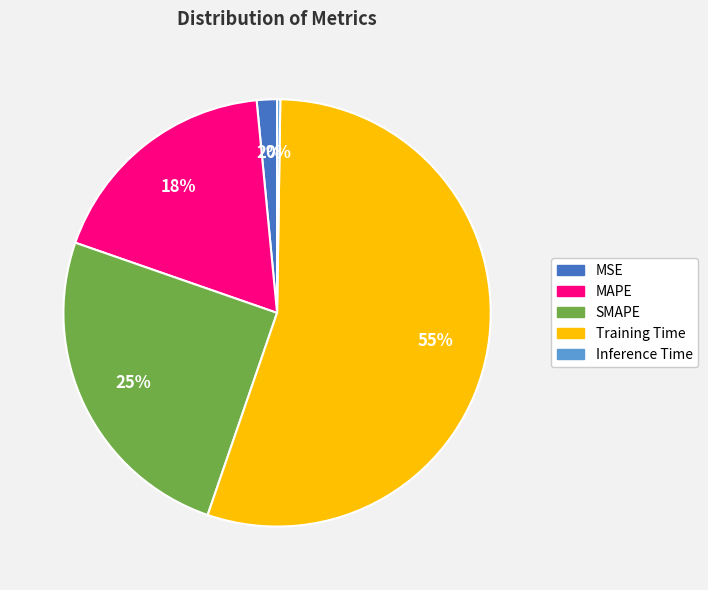

The Training Time slice represents 55% of the pie. True or false?

True